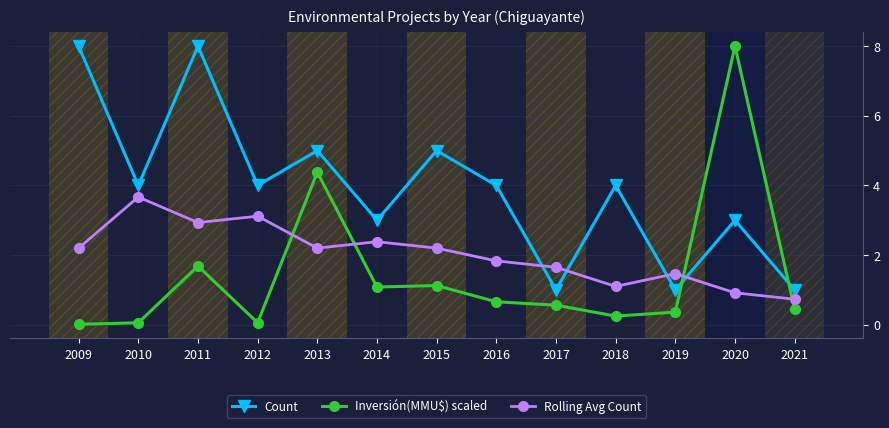

At 2018, list the series in order from largest to smallest.

Count, Rolling Avg Count, Inversión(MMU$) scaled